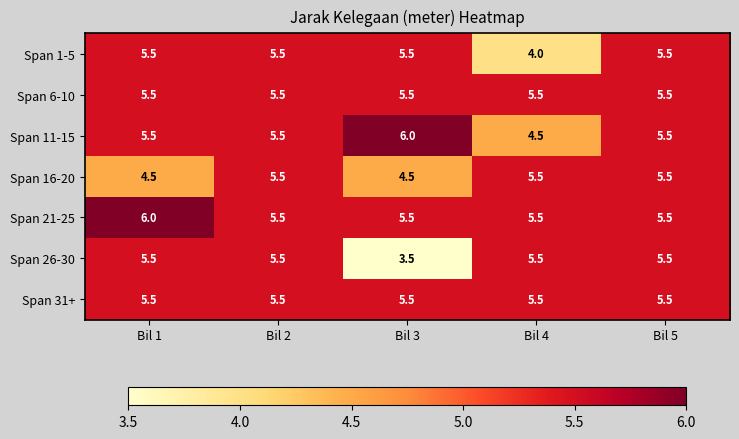

Which series has the largest range (max minus min)?

Span 26-30